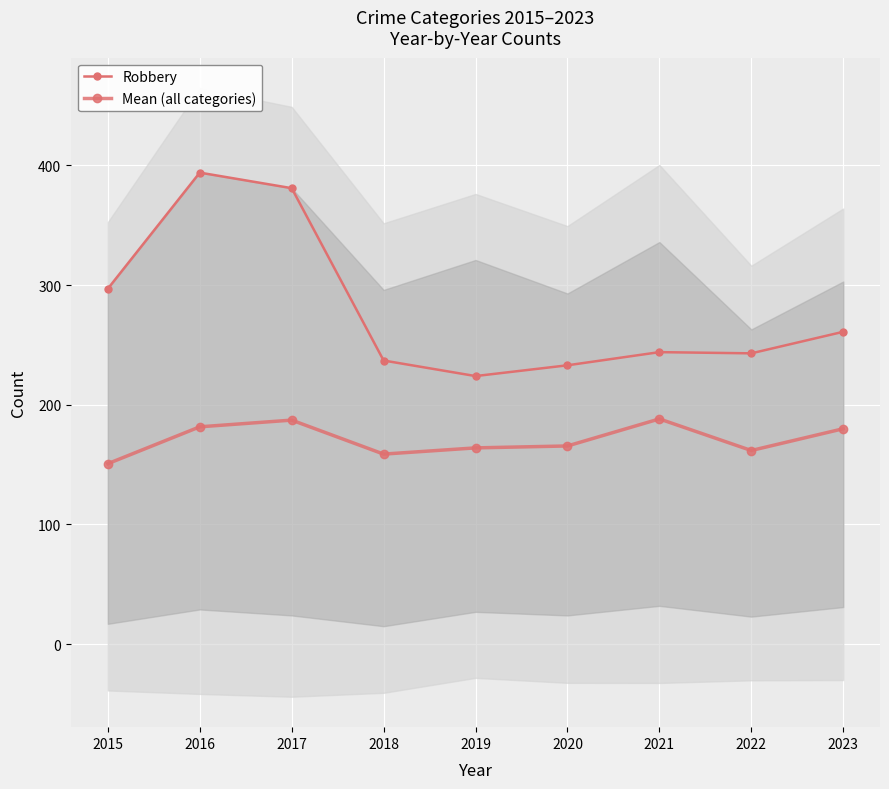

At which category does Robbery reach its first local peak?

2016